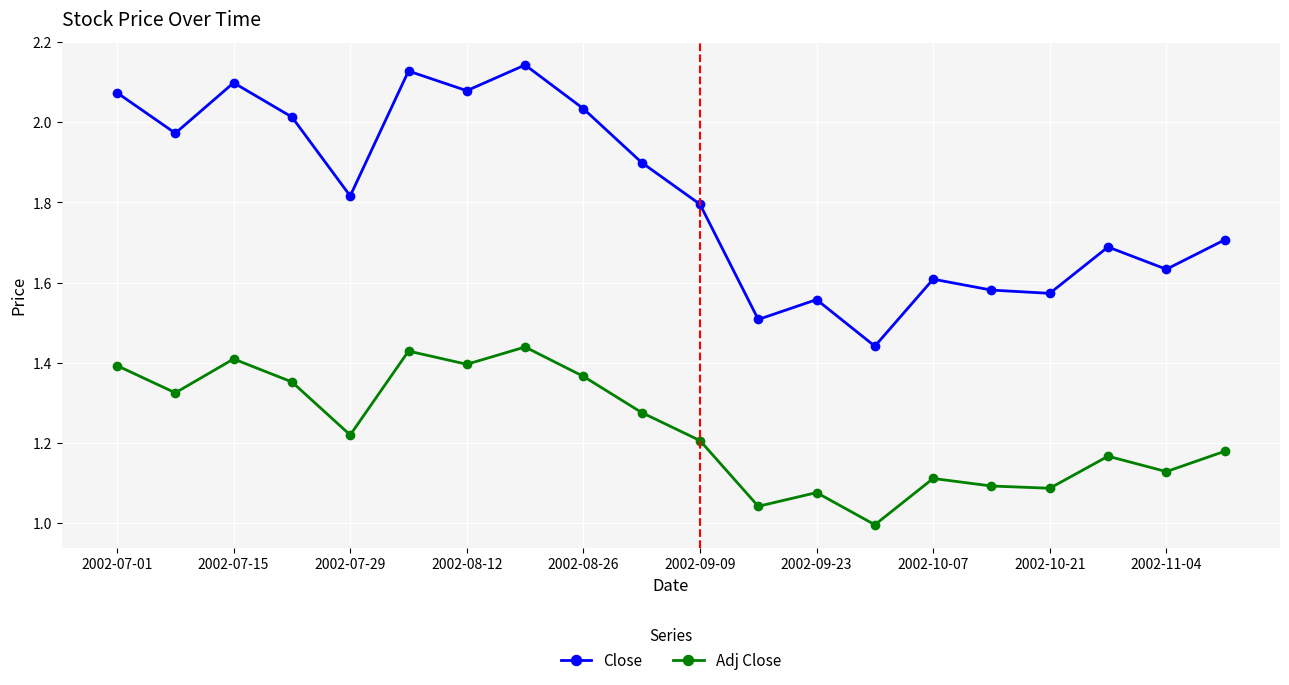

What are all the series names shown in the legend?

Close, Adj Close